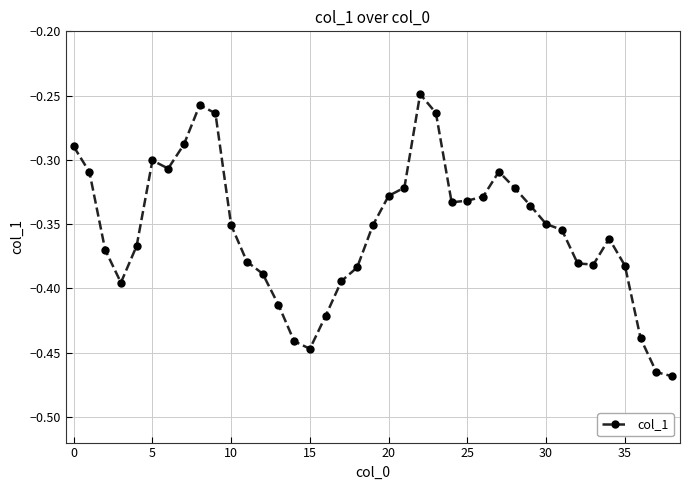

What is the sum of all values?

-13.8